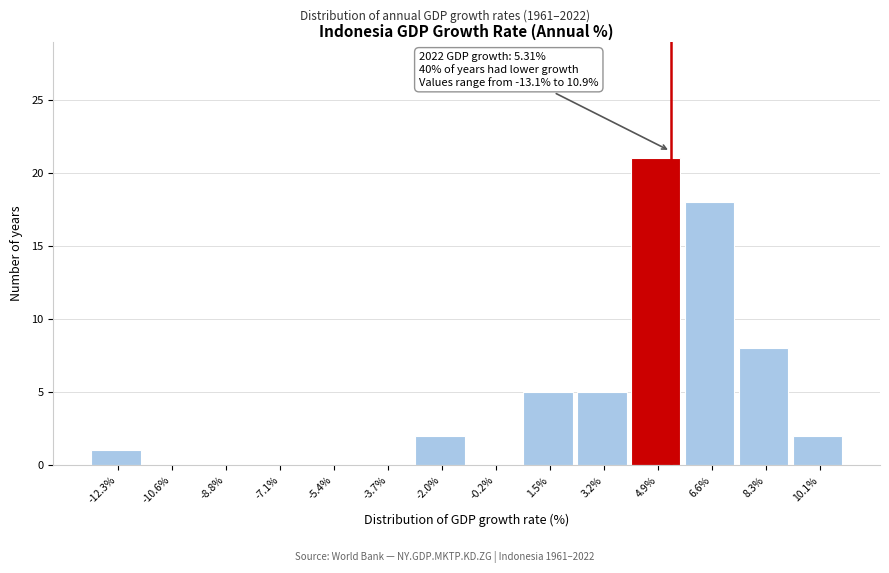

Over which range of the x-axis is the bar tallest?

4.0 to 5.8